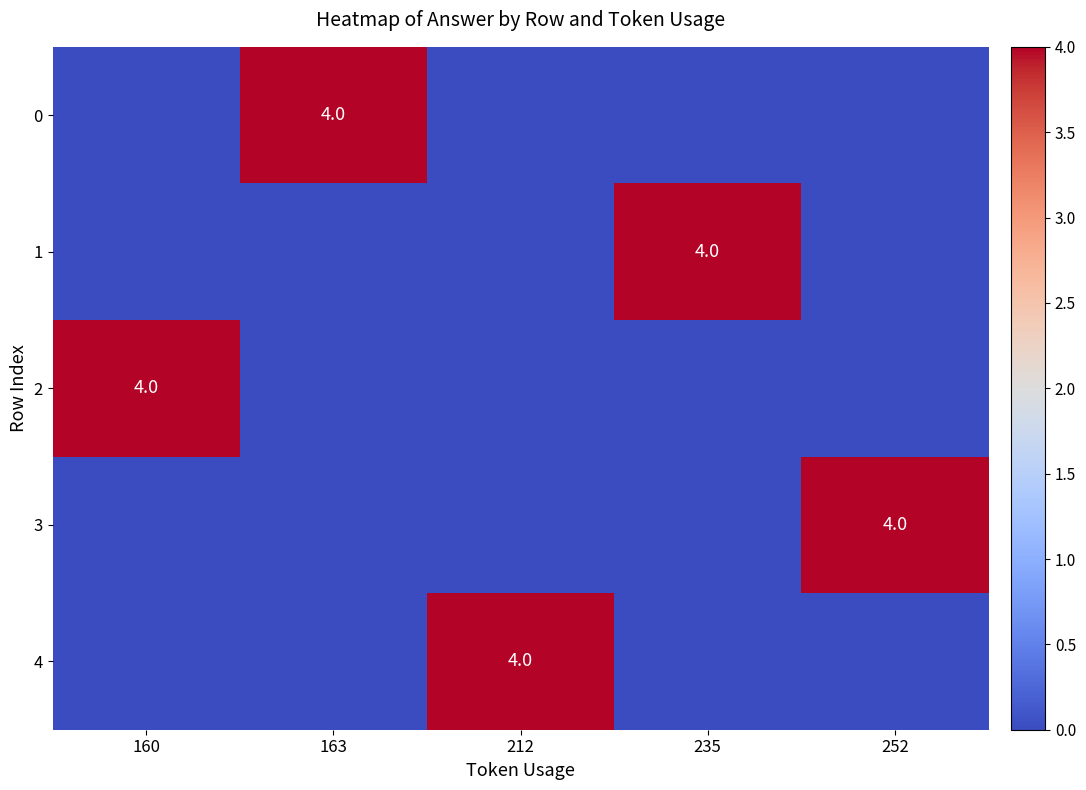

True or false: 3 has a value of 7 at 252.

False